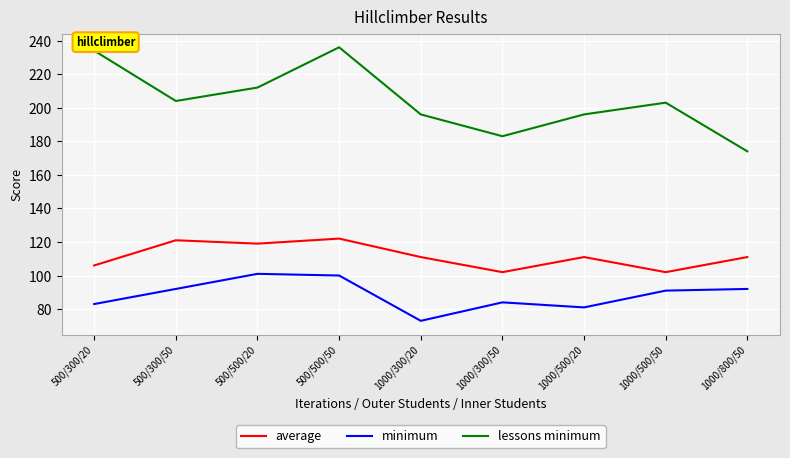

What is the approximate value of minimum at 500/300/50?

92